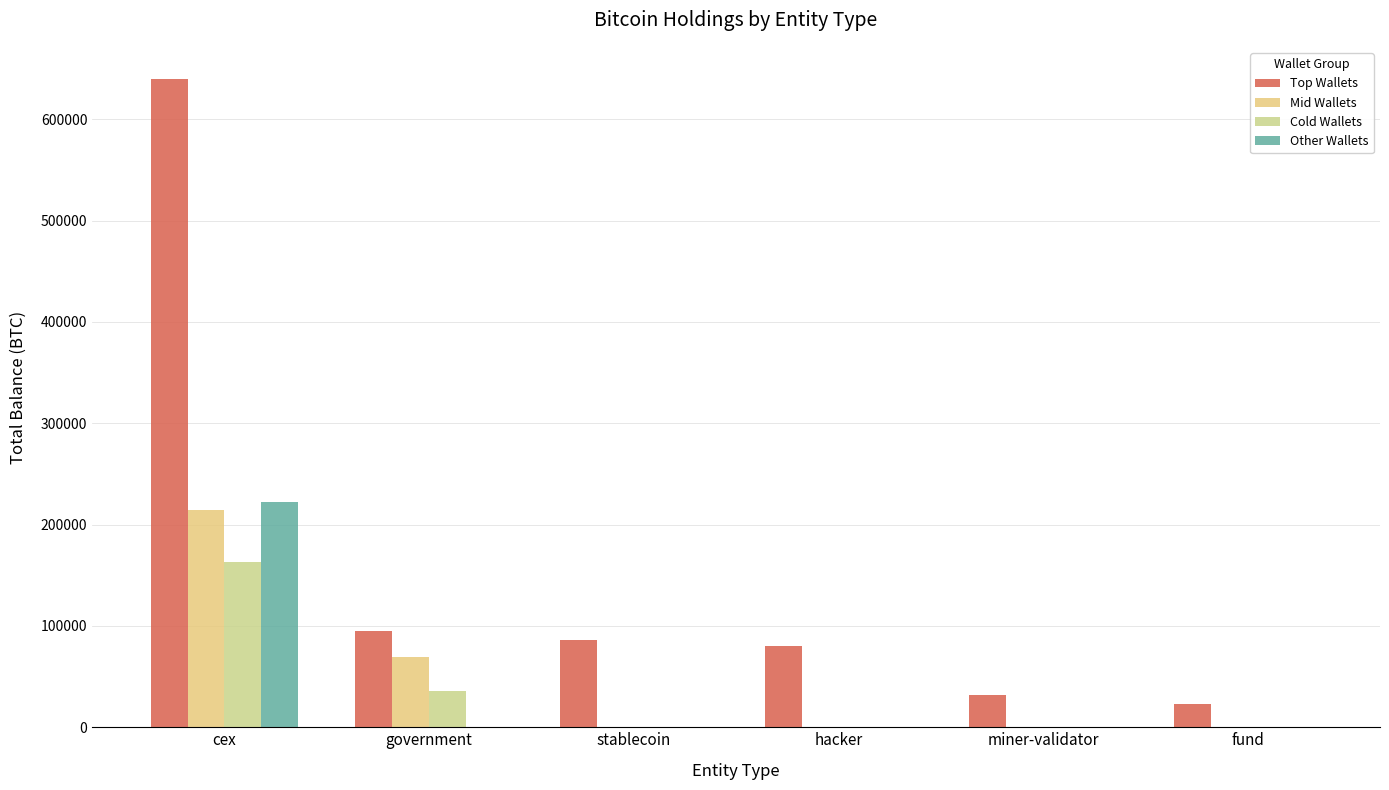

How many data points in Cold Wallets are above 0?

2